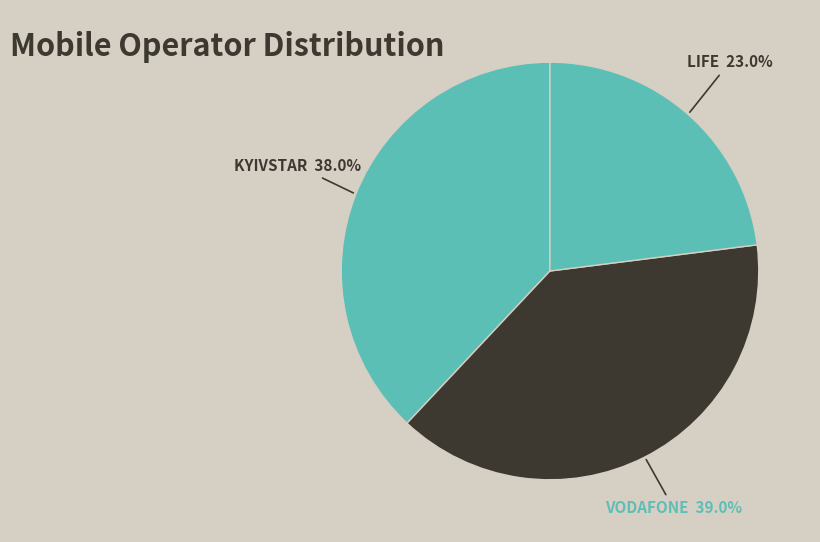

How many segments does this pie chart have?

3